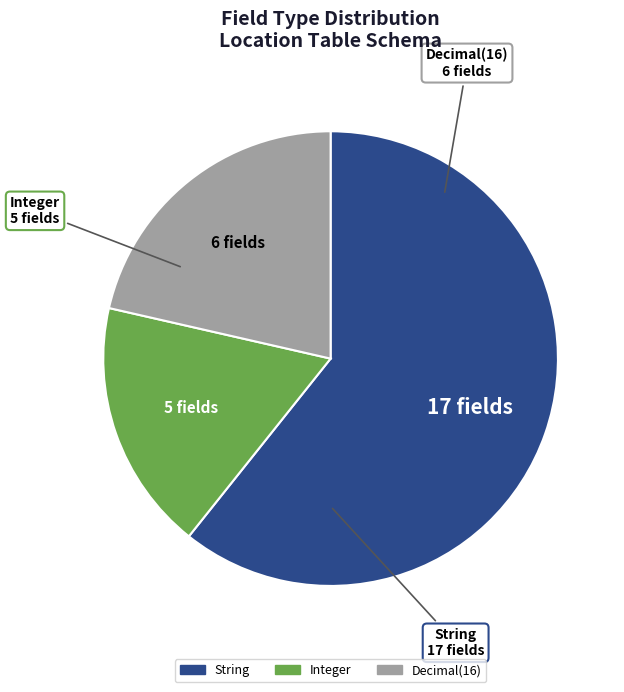

Is there a majority slice in this chart?

Yes